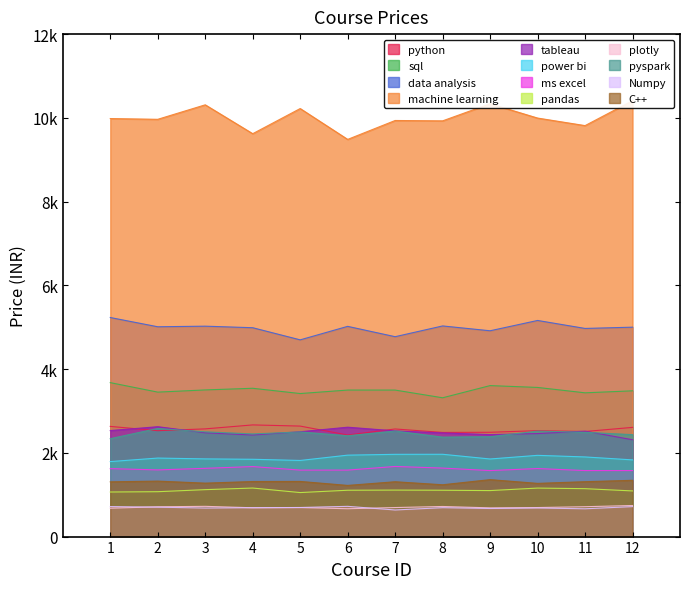

What is the average value?

2774